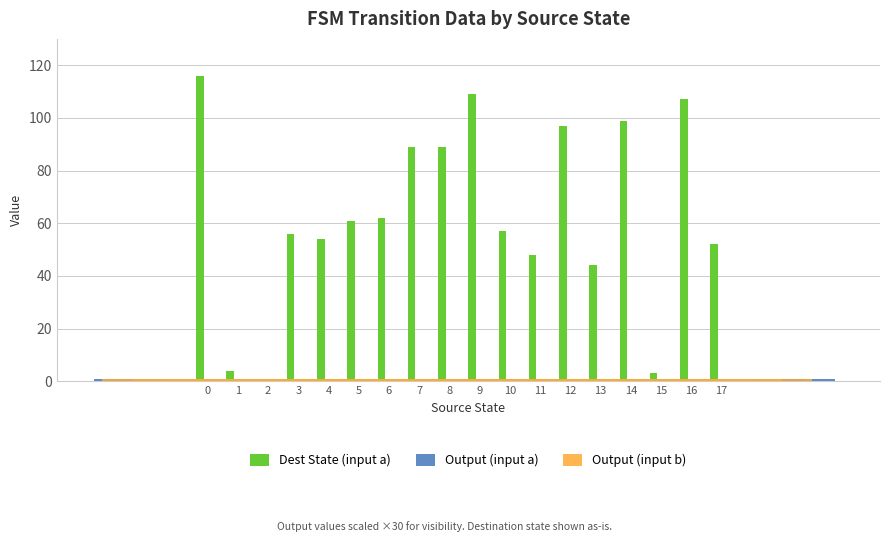

List the labels in order of Output (input b) value, largest first.

0, 1, 2, 4, 5, 6, 7, 11, 12, 13, 14, 15, 16, 3, 8, 9, 10, 17